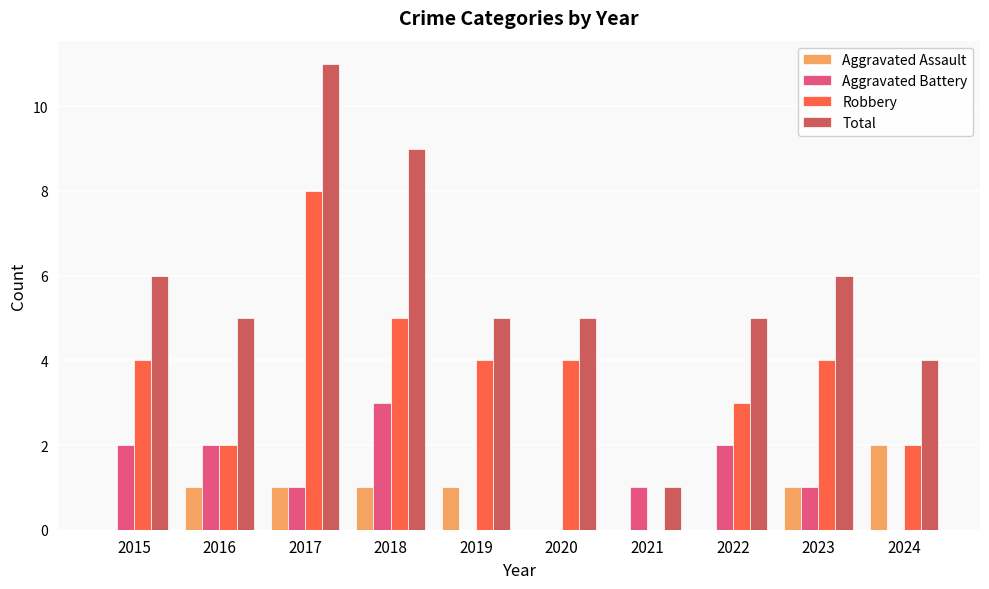

What is the sum of all Aggravated Assault values?

7